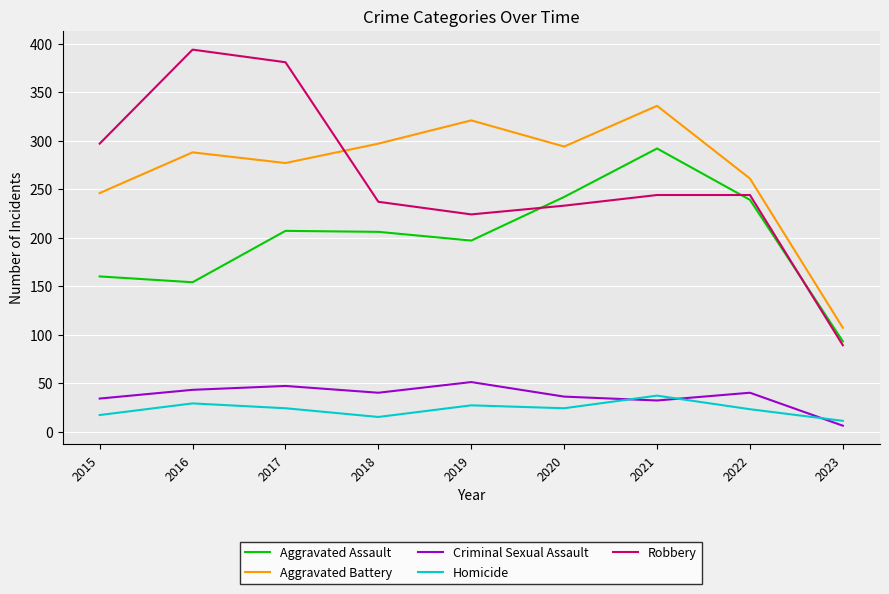

How many values in the Aggravated Assault series are below 206?

4